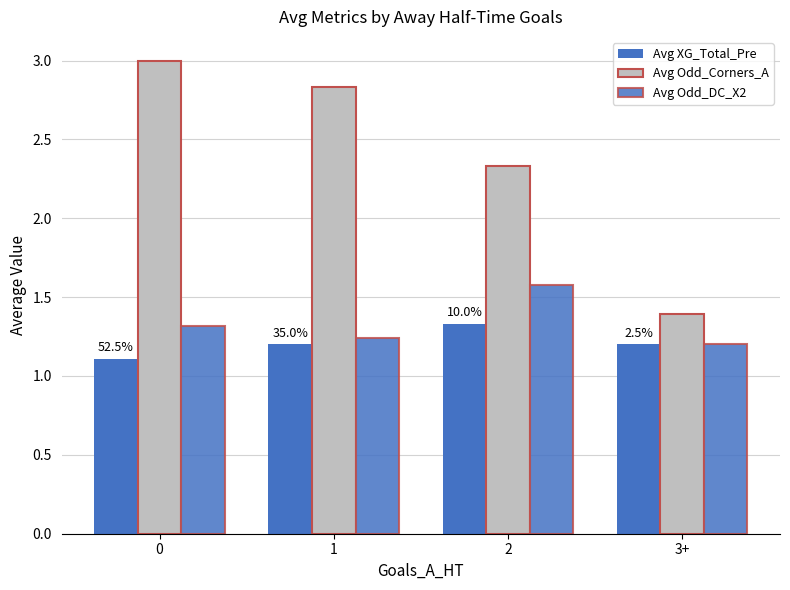

How many distinct data groups are displayed?

3